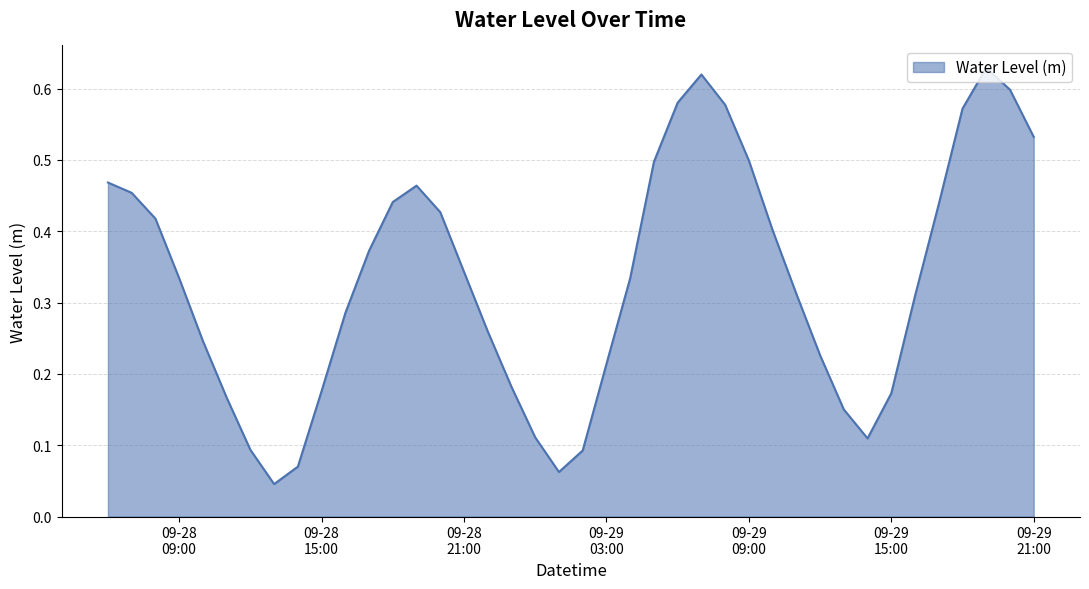

Reading left to right, transcribe all the data shown in this chart.

0.5	0.5	0.4	0.3	0.2	0.2	0.1	0.0	0.1	0.2	0.3	0.4	0.4	0.5	0.4	0.3	0.3	0.2	0.1	0.1	0.1	0.2	0.3	0.5	0.6	0.6	0.6	0.5	0.4	0.3	0.2	0.2	0.1	0.2	0.3	0.4	0.6	0.6	0.6	0.5